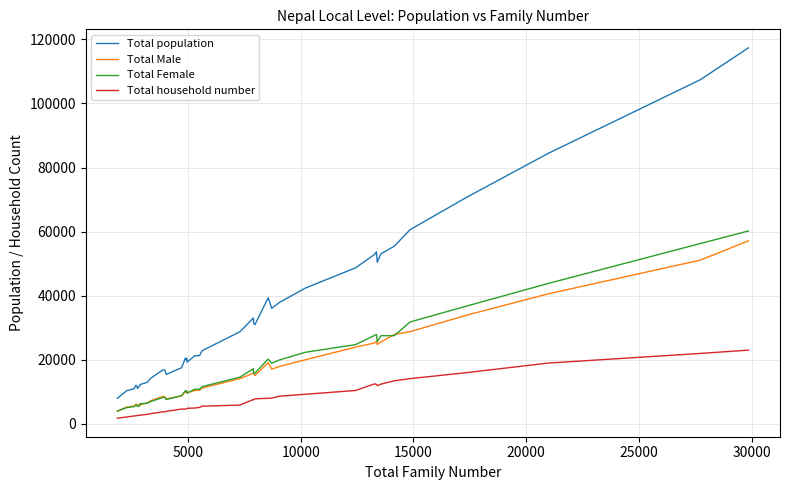

True or false: Total household number and Total population cross at least once.

False